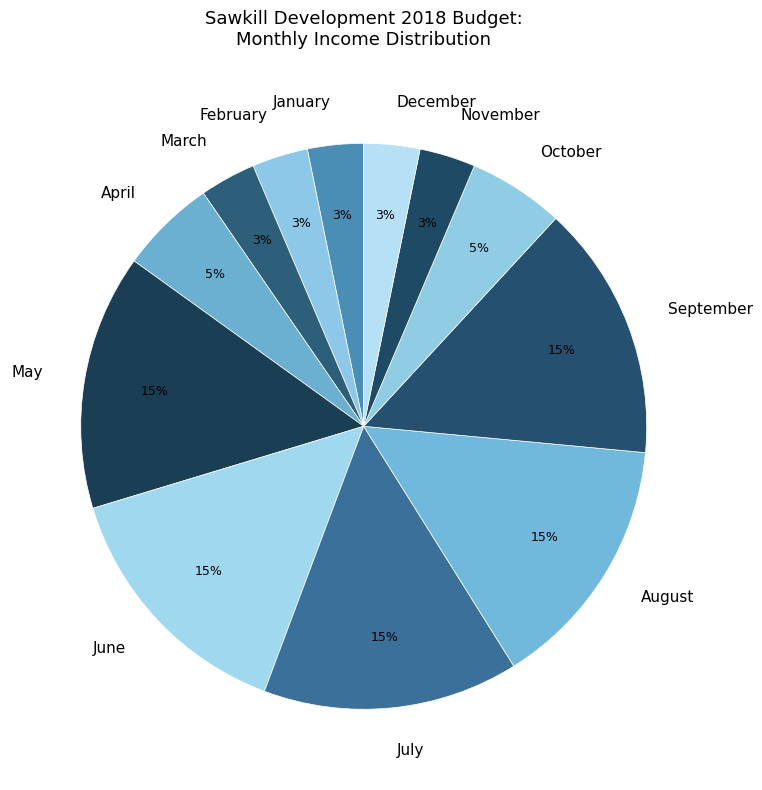

To the nearest percent, what percentage of the pie is November?

3%